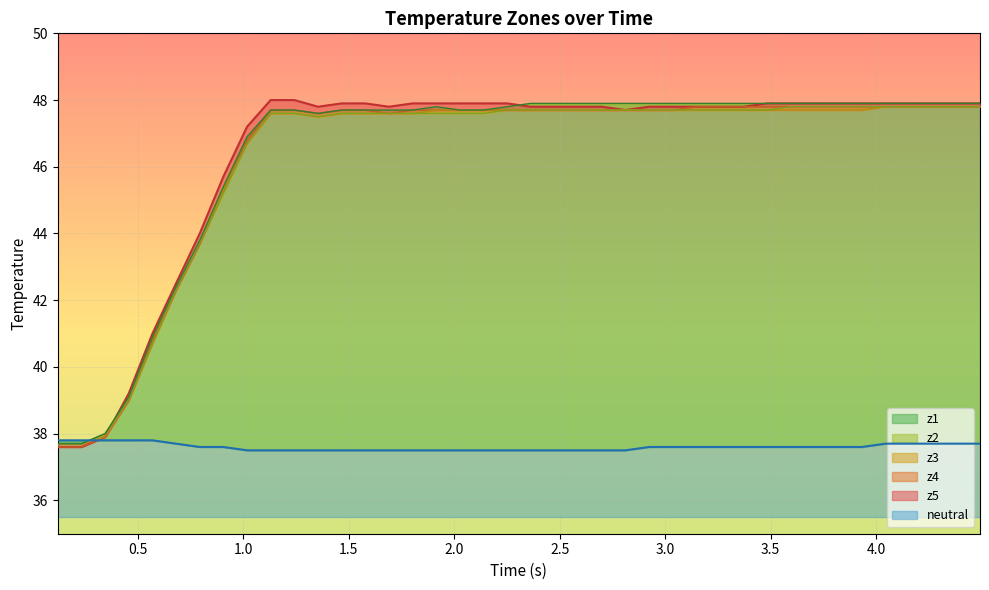

How many times do neutral and z4 cross each other?

1